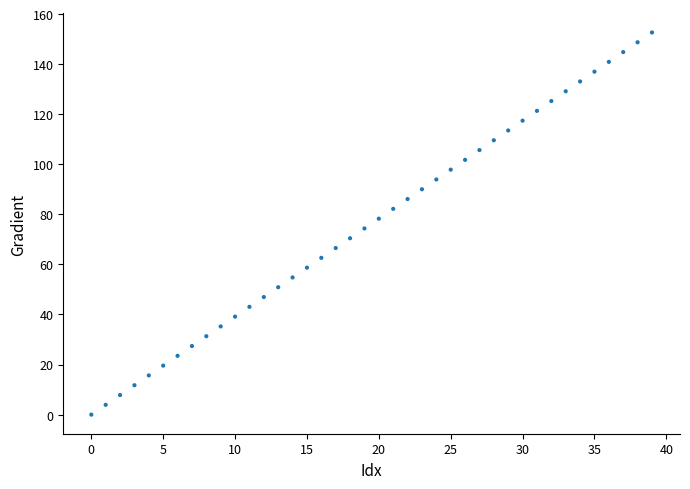

What is the range of Y values (max minus min)?

152.6